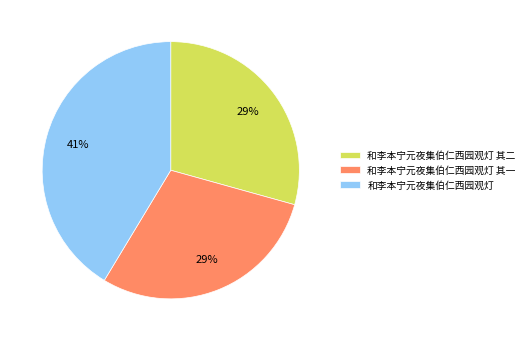

Between 和李本宁元夜集伯仁西园观灯 and 和李本宁元夜集伯仁西园观灯 其一, which is larger?

和李本宁元夜集伯仁西园观灯